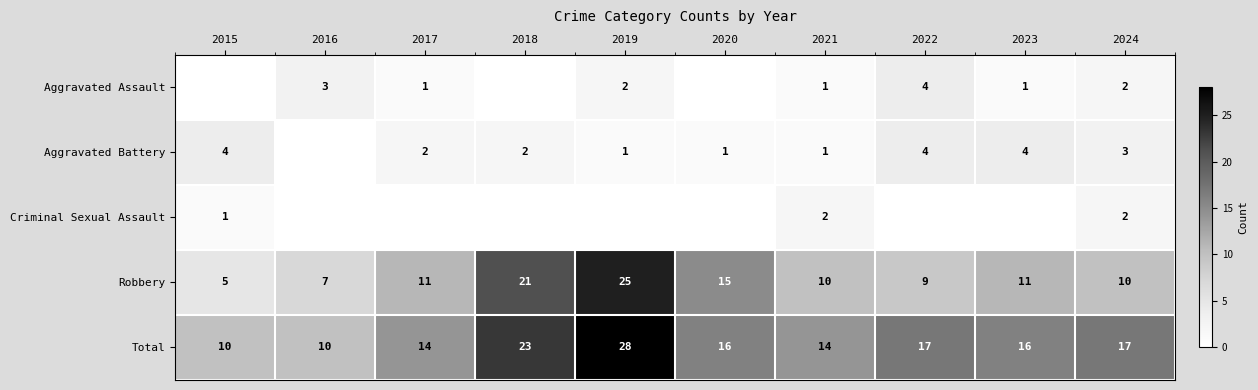

What is the total value across all series at 2017?

28